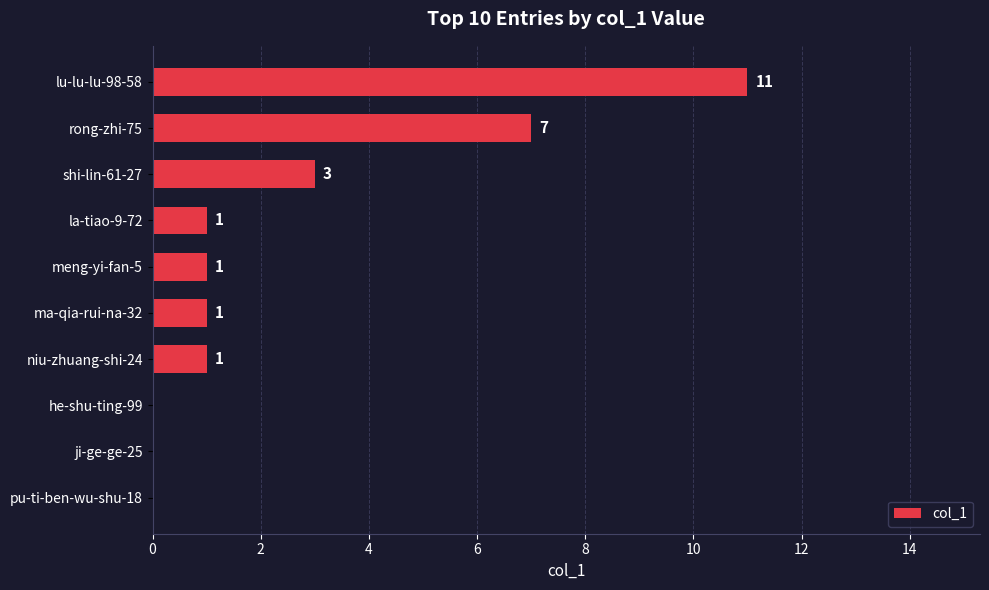

Between niu-zhuang-shi-24 and lu-lu-lu-98-58, which is larger?

lu-lu-lu-98-58